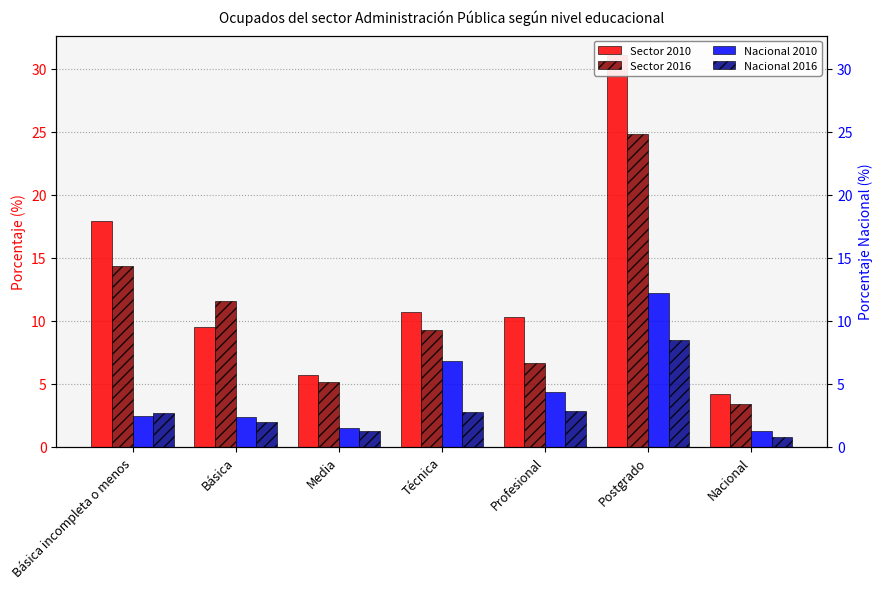

What are all the series names shown in the legend?

Sector 2010, Sector 2016, Nacional 2010, Nacional 2016